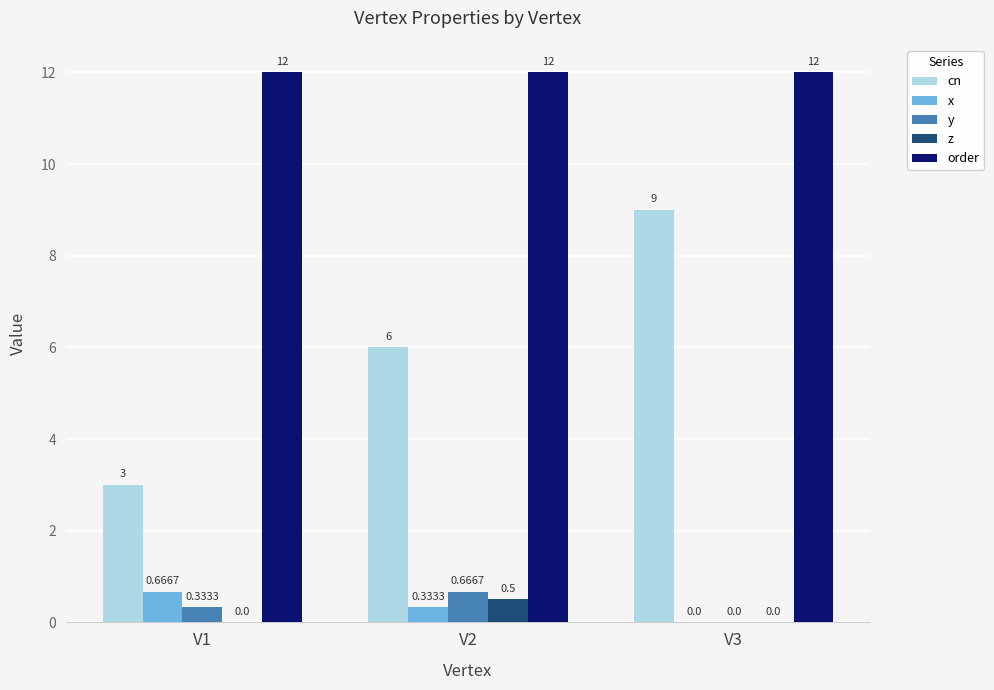

Which series has the largest total across all categories?

order